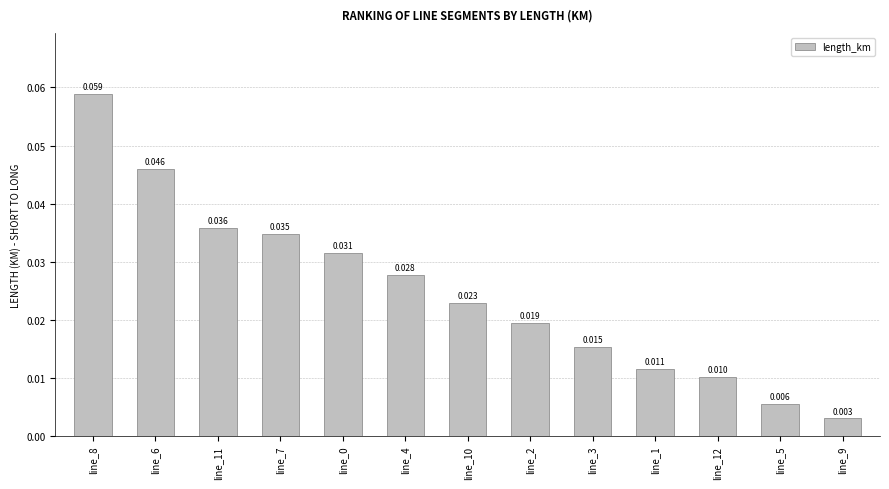

Is it true that the value at line_6 is 0.1?

False